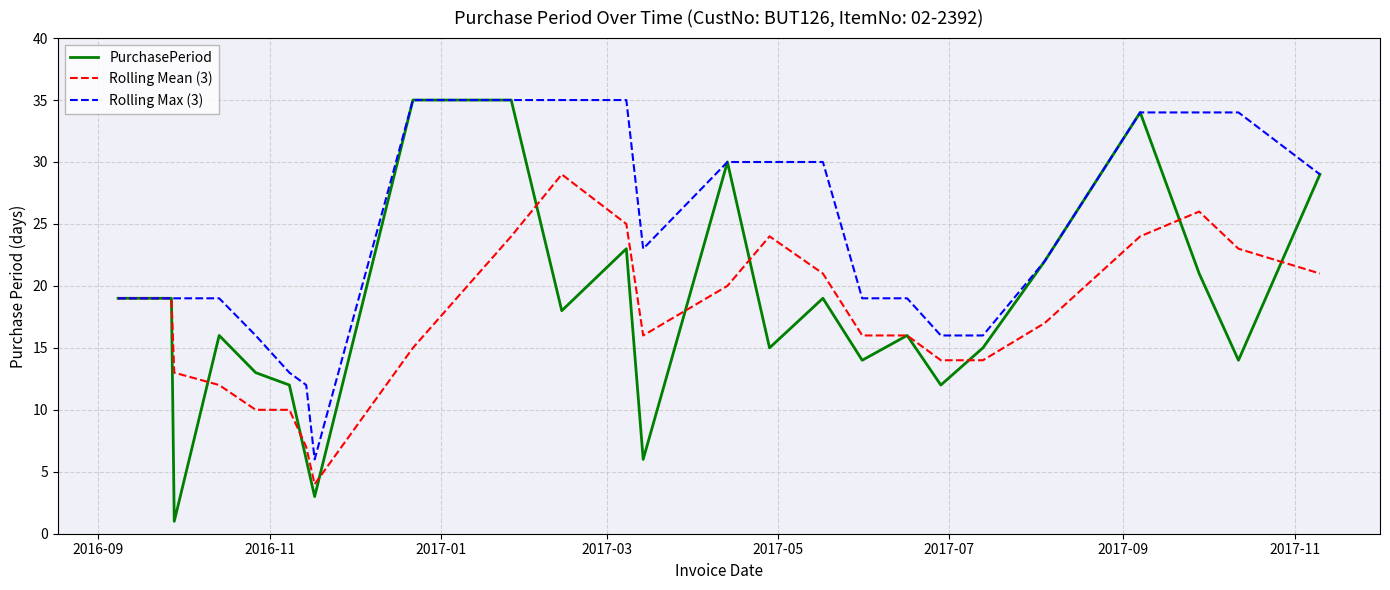

Which series has the largest total across all categories?

Rolling Max (3)